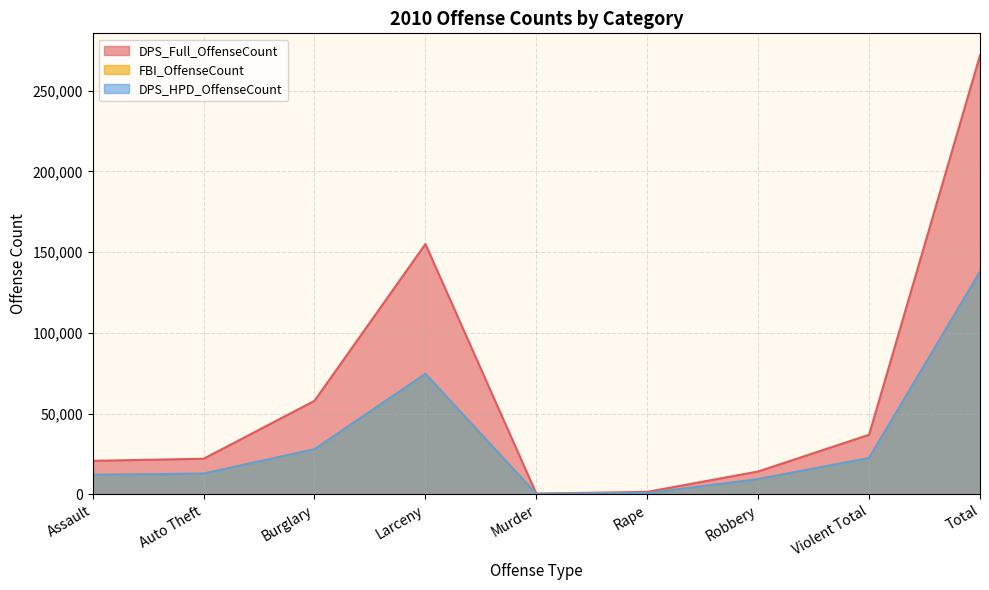

What is the label of the 1st point from the left?

Assault